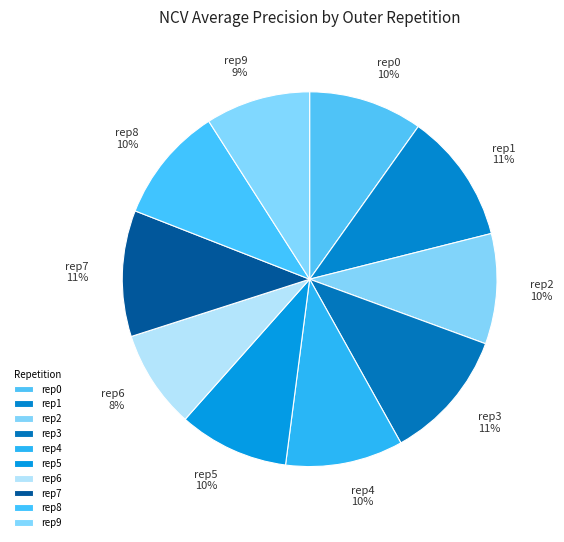

To the nearest percent, what portion does rep7 represent?

11%